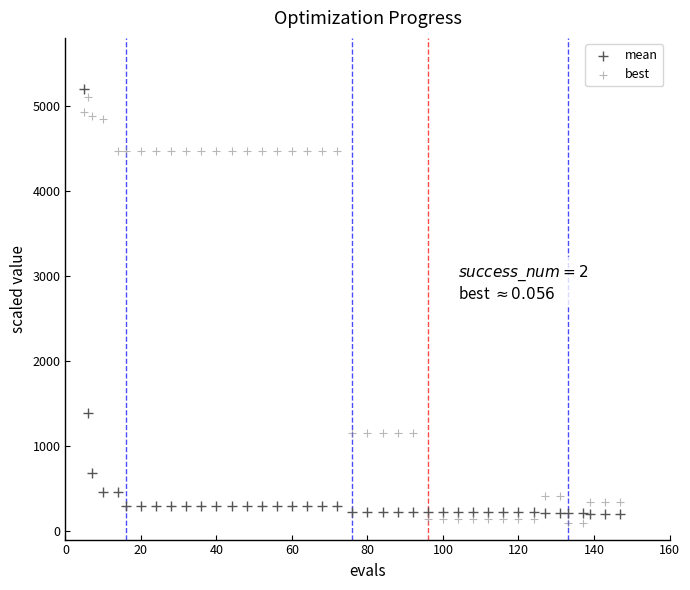

What is the X range (max minus min) for the scatter plot?

142.0